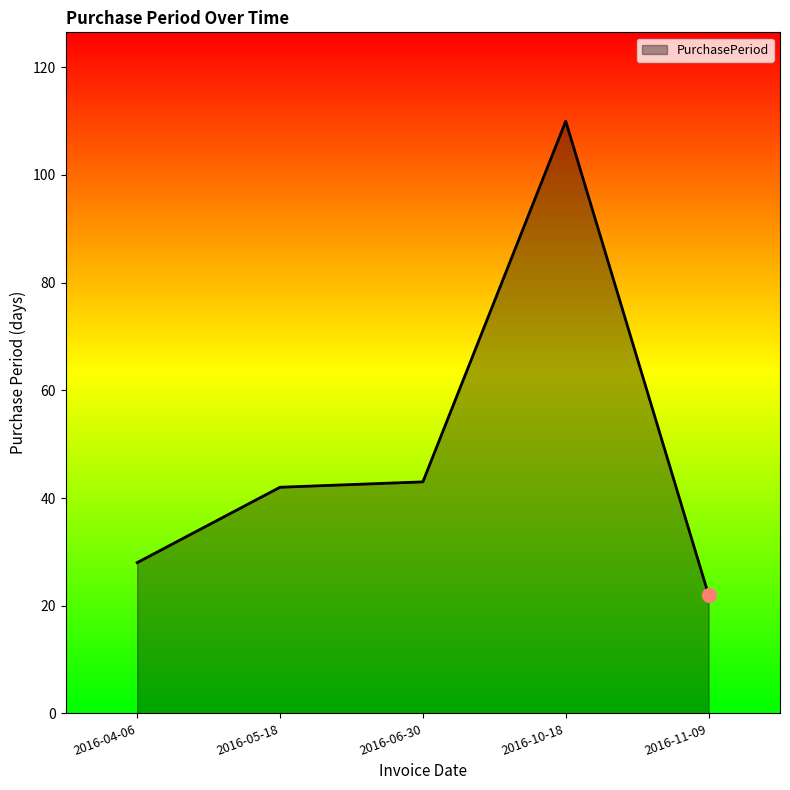

Which label corresponds to the smallest value in the chart?

2016-11-09